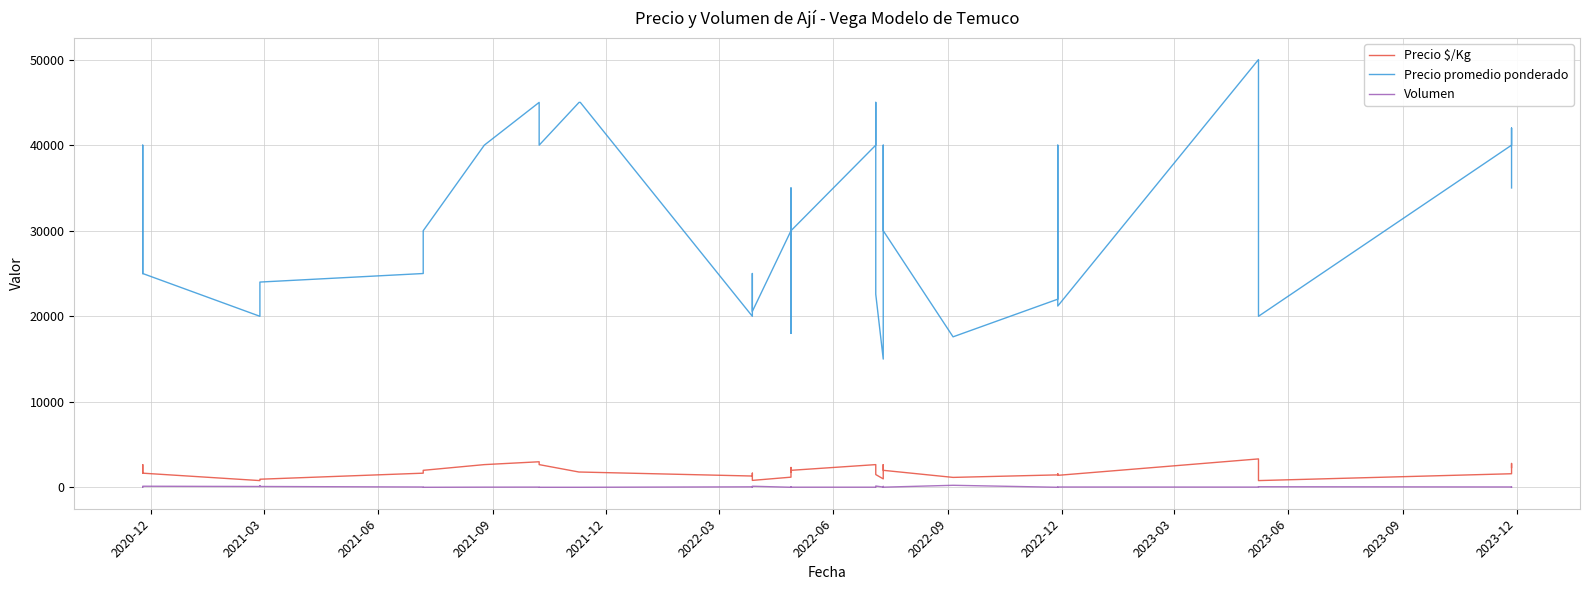

Is this an area chart (filled region under the line)?

No